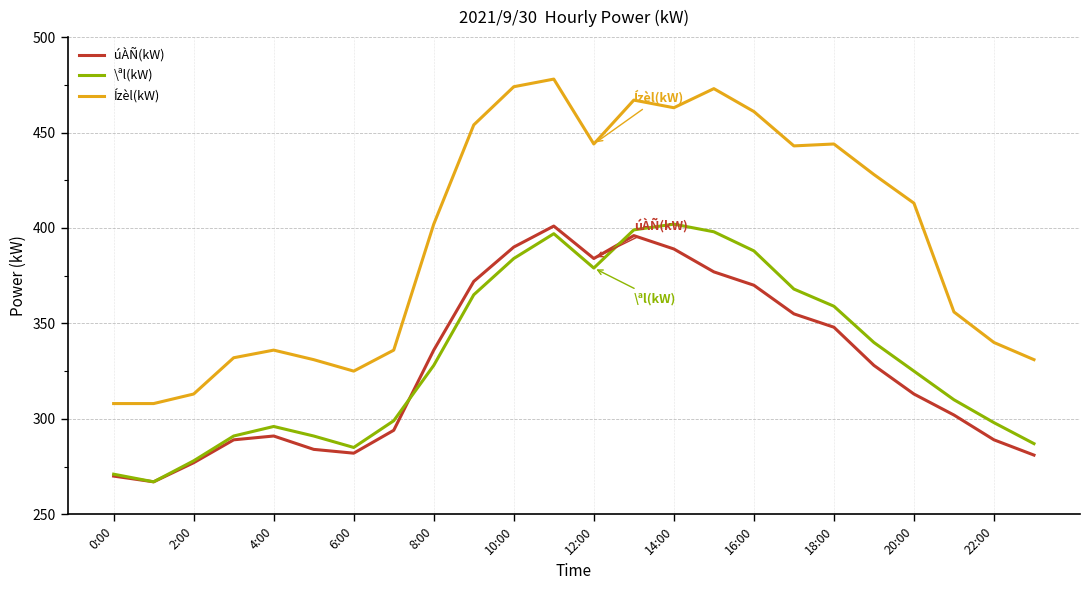

Which series has the largest total across all categories?

Ízèl(kW)